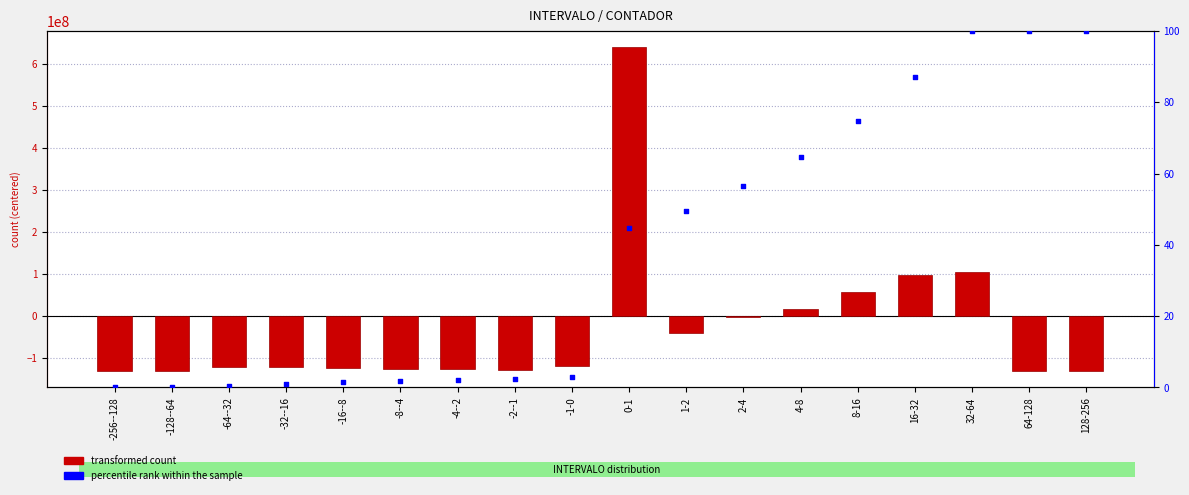

Which series reaches the maximum Y coordinate?

transformed count